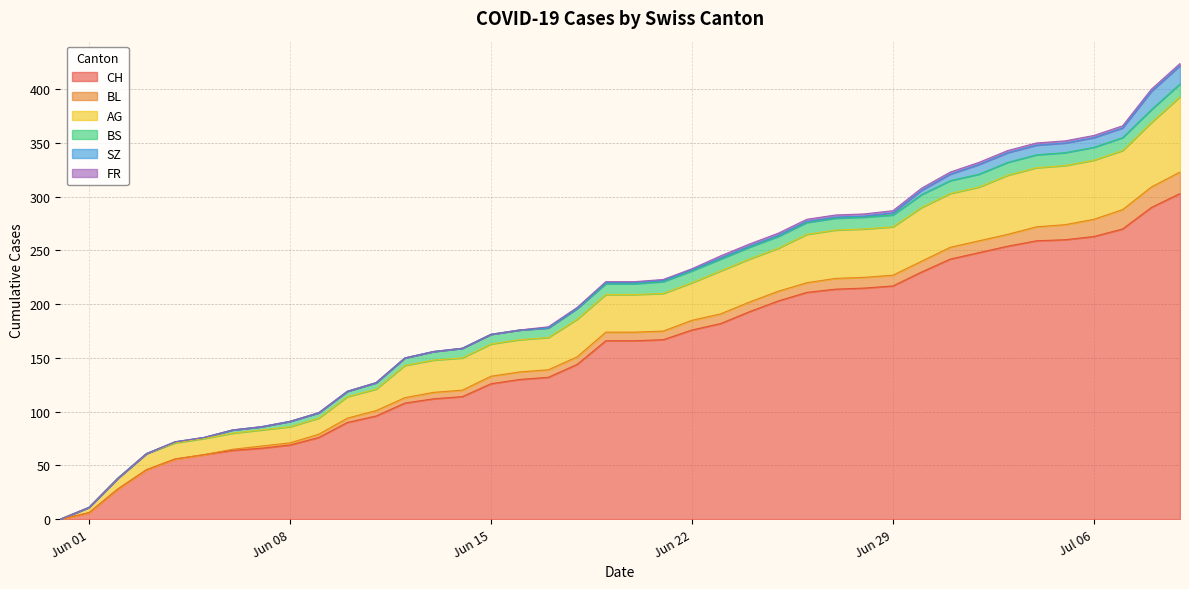

Where is BS nearest to the value 6?

2020-06-11